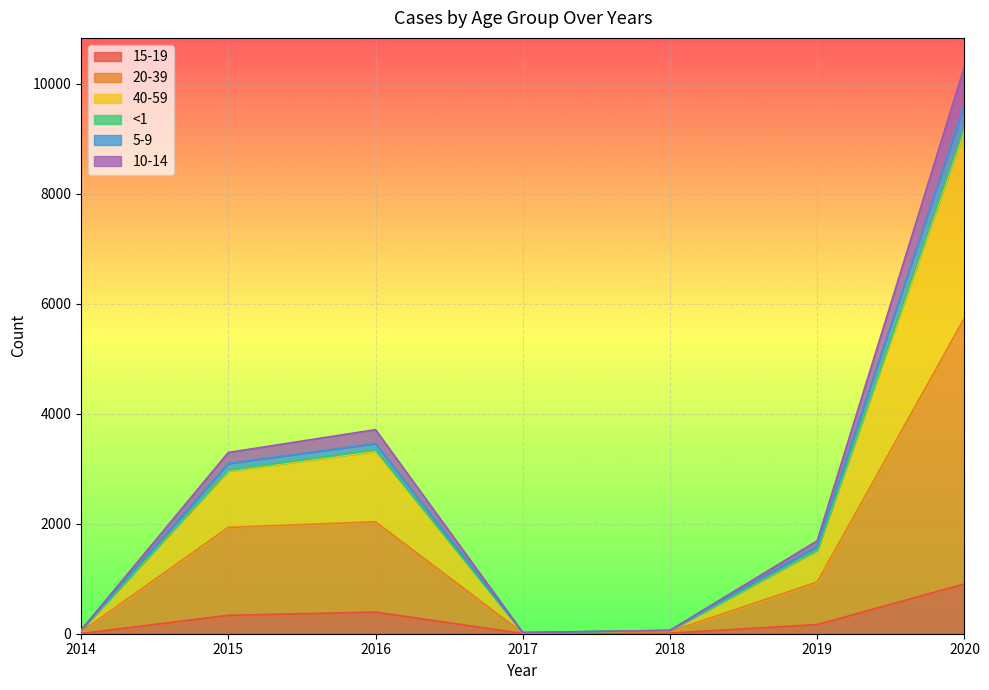

At which category is the sum across all series the highest?

2020